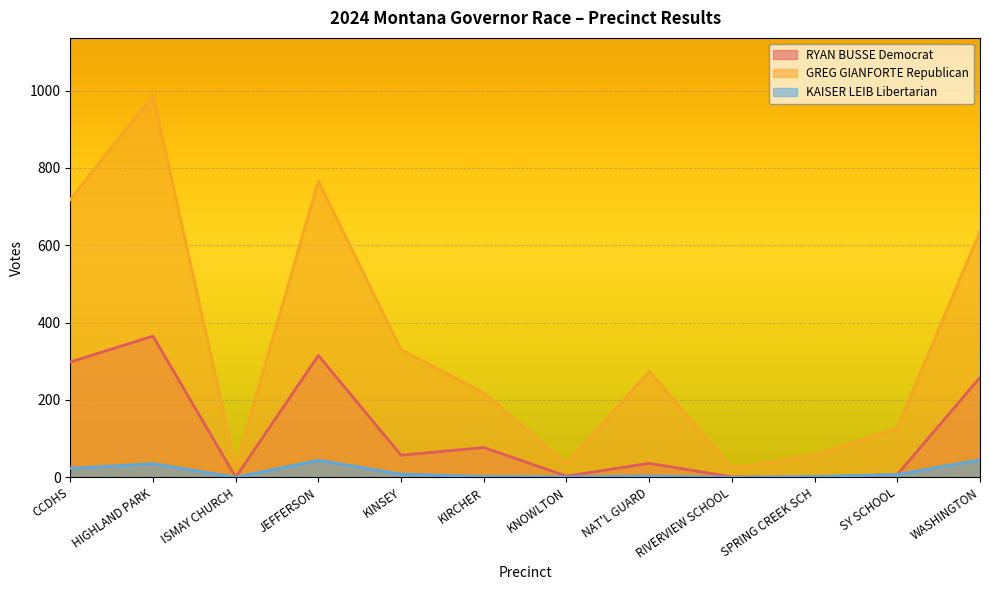

What is the sum of the KAISER LEIB Libertarian values at NAT'L GUARD and SY SCHOOL?

10